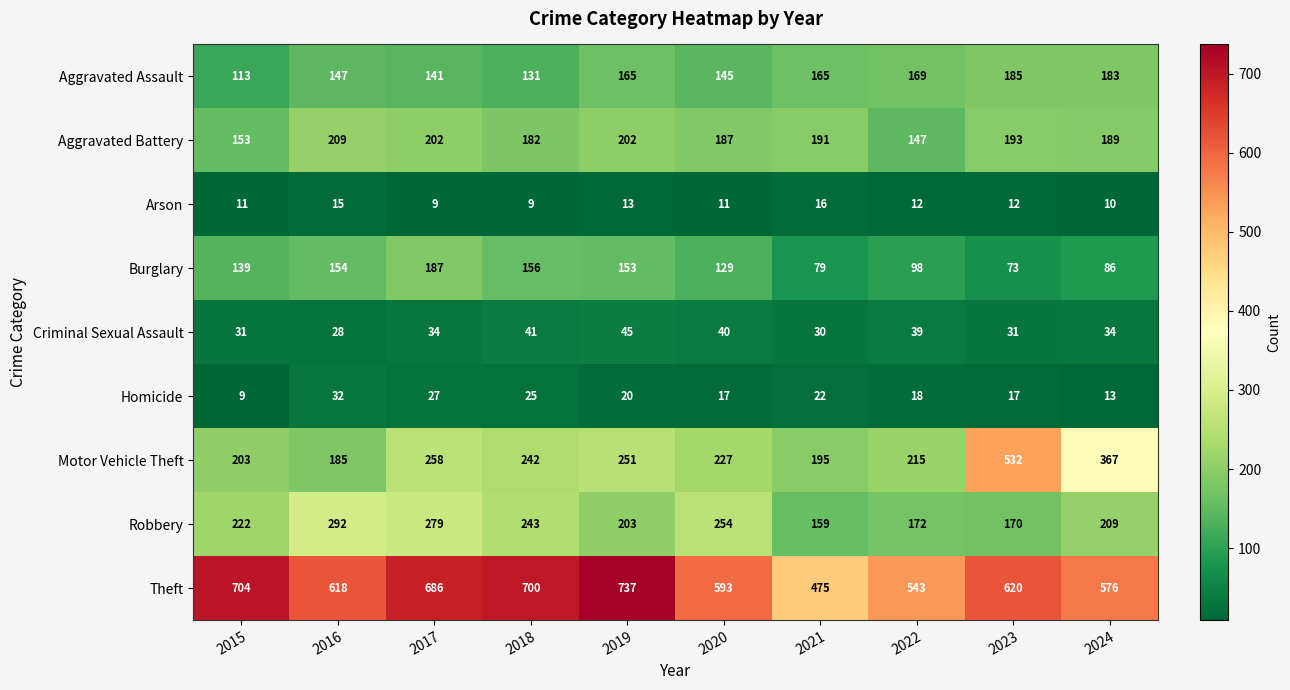

What is the total value across all series at 2018?

1729